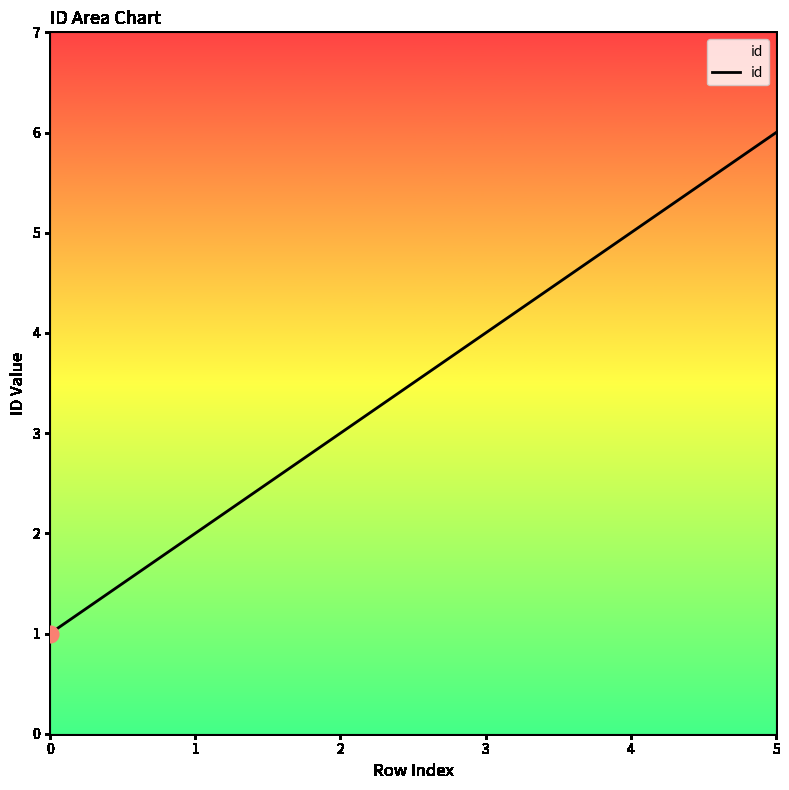

What is the maximum value shown in the chart?

6